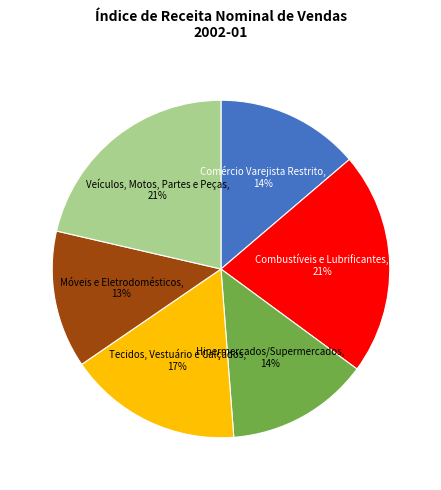

To the nearest percent, what is the difference between the largest and smallest slice percentages?

8%